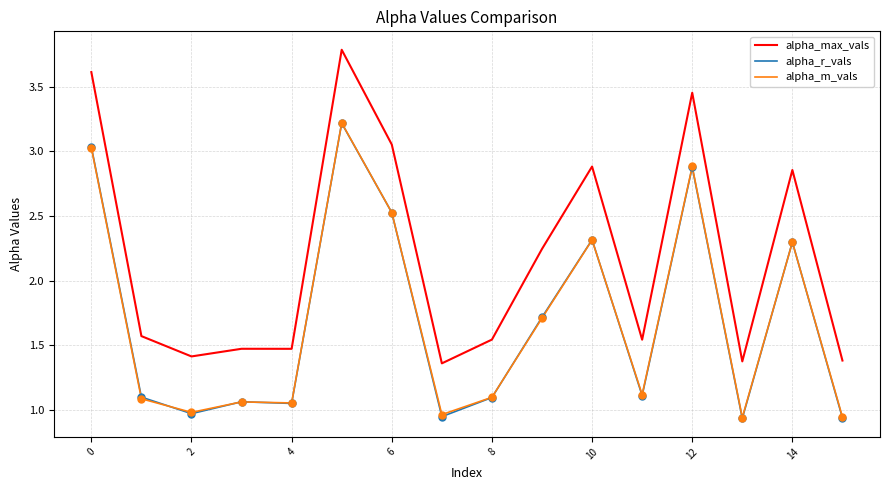

Which series has the largest range (max minus min)?

alpha_max_vals